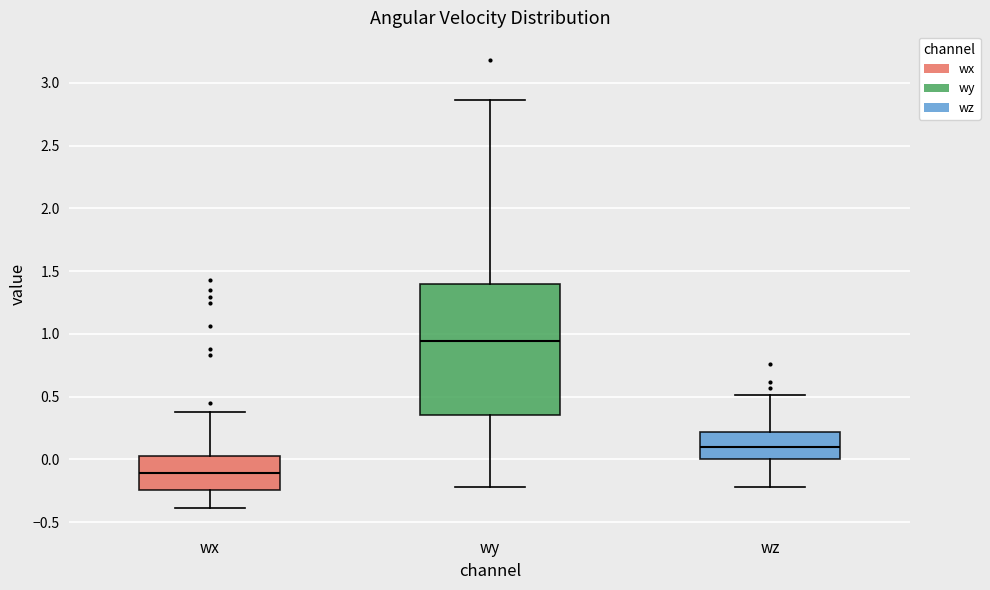

Reading left to right, read every box against the y-axis: the position of its median line, the range the box covers, and the ends of its whiskers. The values are not printed on the chart, so give them approximately, as read against the axis.

wx: median -0.10, box -0.25 to 0.05, whiskers -0.40 to 0.40
wy: median 0.95, box 0.35 to 1.40, whiskers -0.20 to 2.85
wz: median 0.10, box 0.00 to 0.20, whiskers -0.20 to 0.50